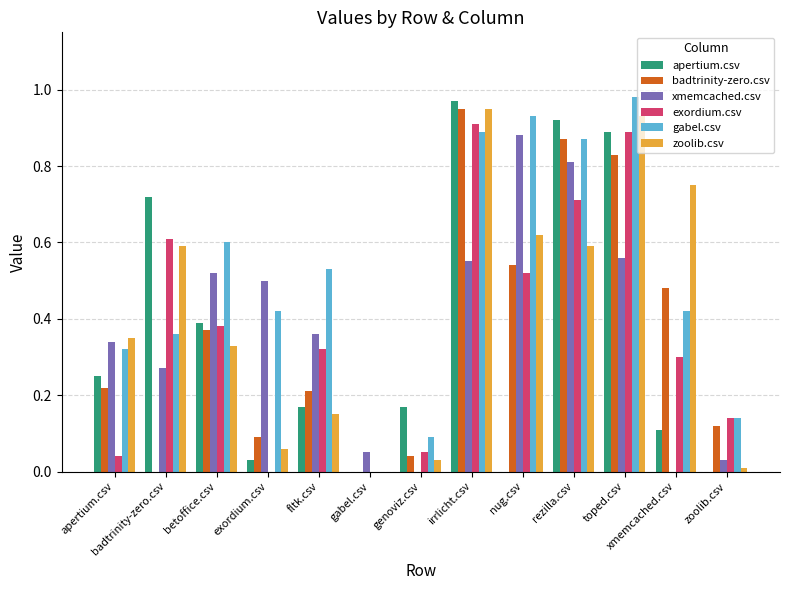

Are the bars grouped side by side (vs. stacked)?

Yes